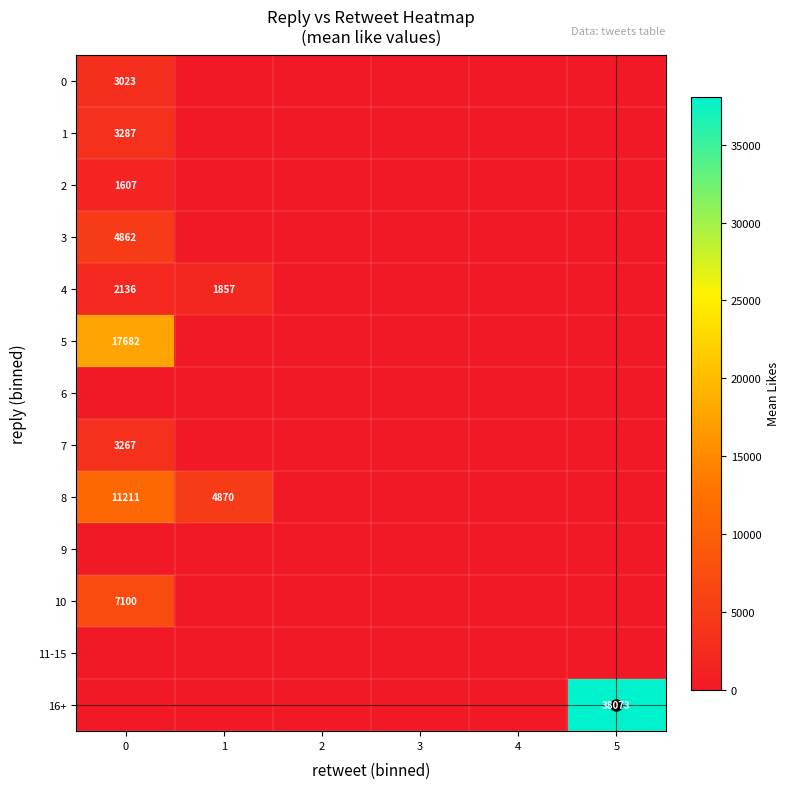

Is it true that 7 equals 3267 at 0?

True